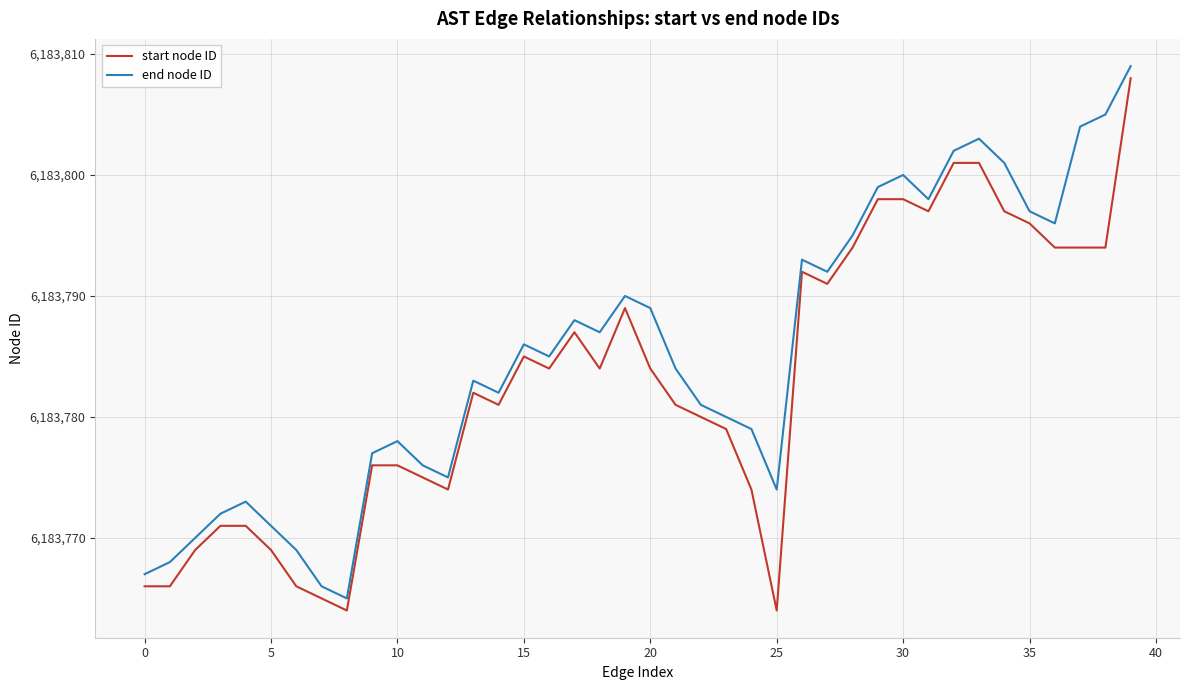

Rank the series by their average value, from highest to lowest.

end node ID, start node ID